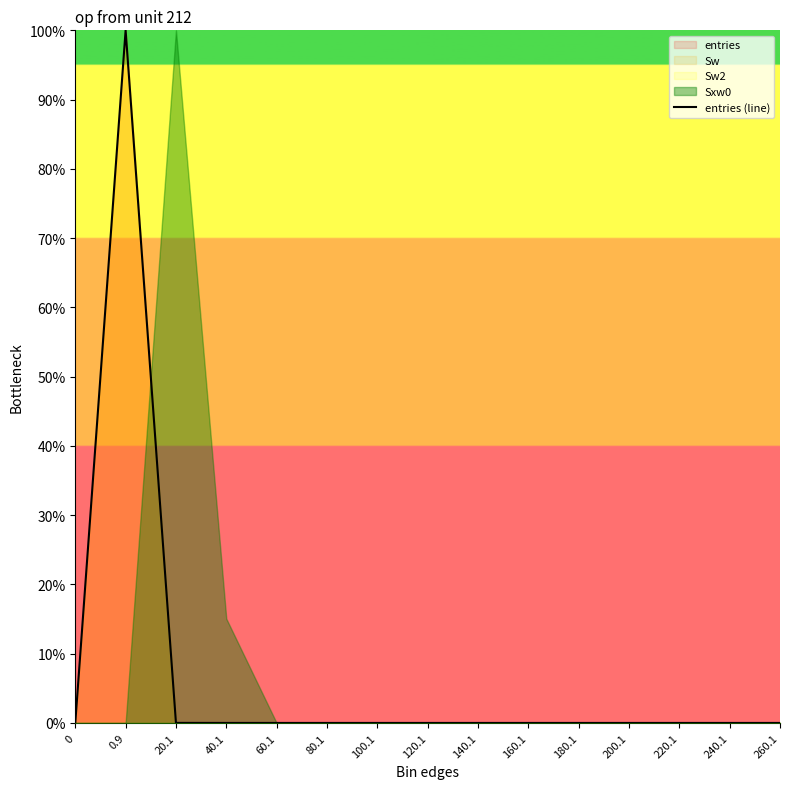

What is the average value?

6.7